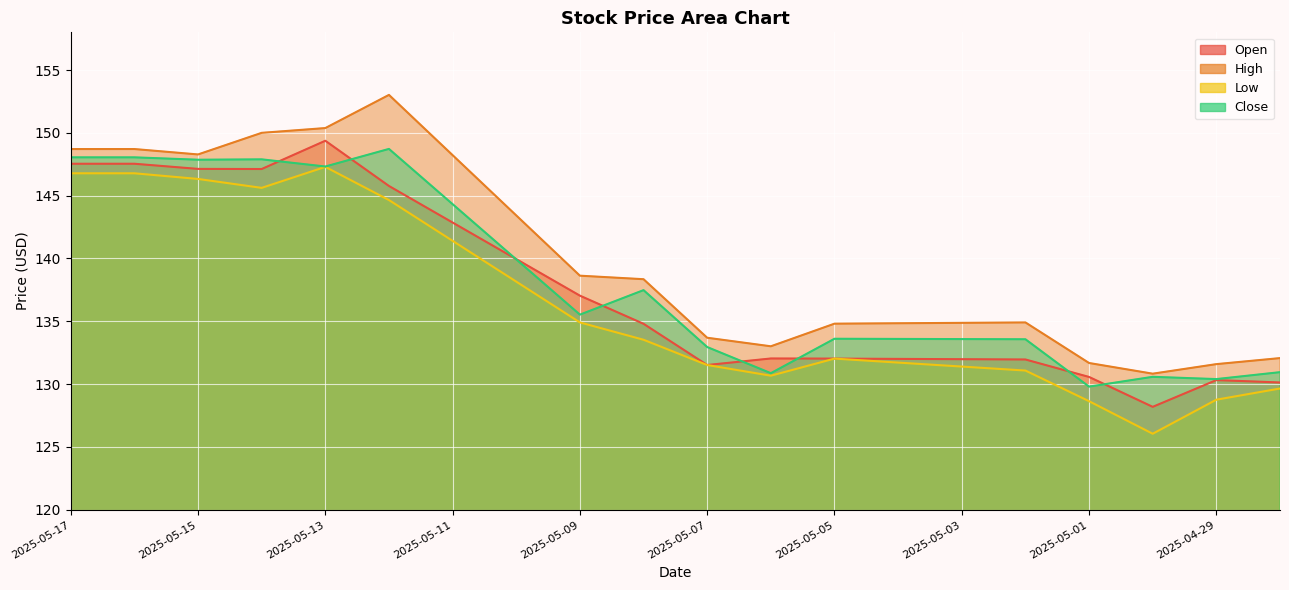

True or false: High and Open cross at least once.

False